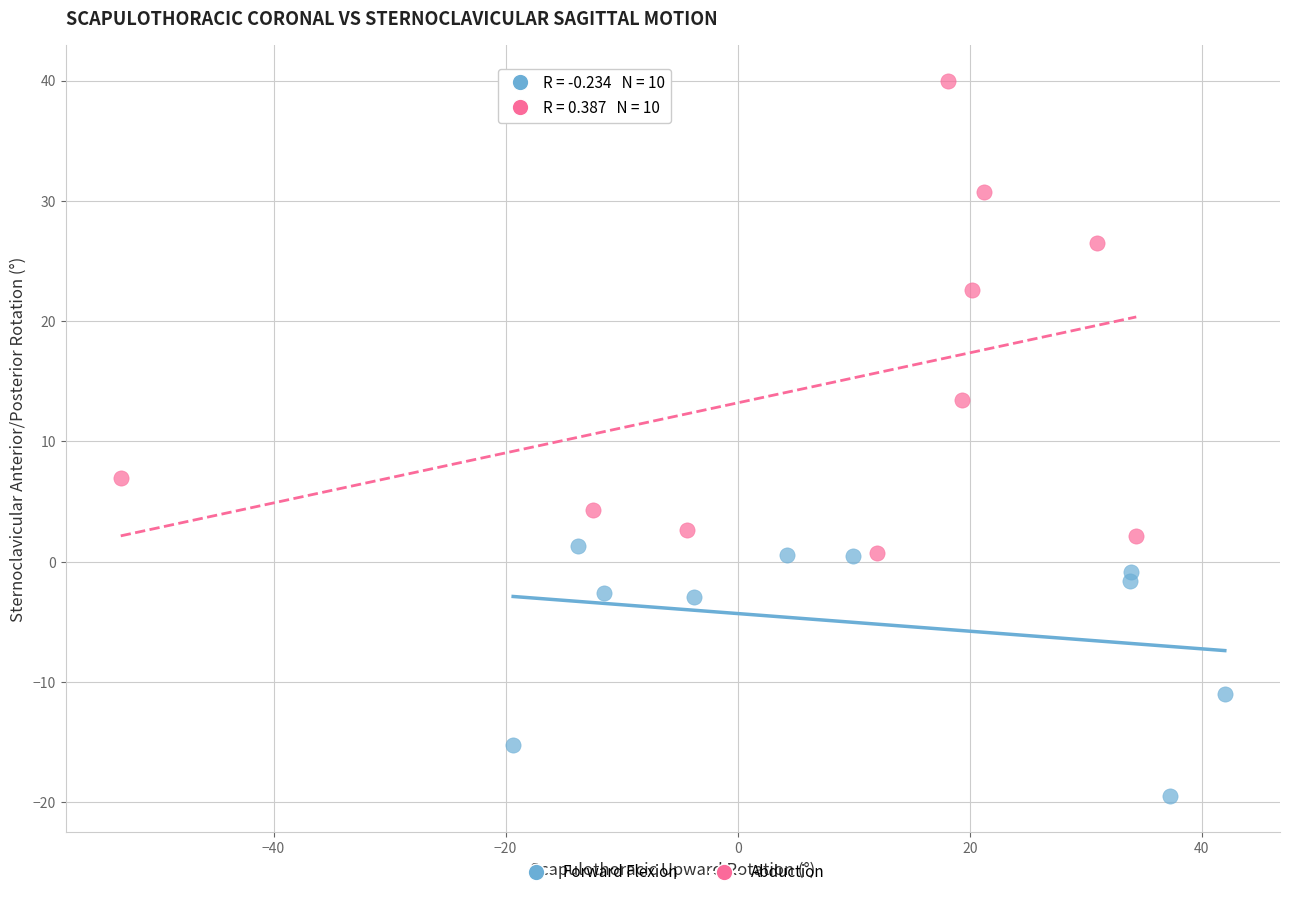

Which series reaches the maximum Y coordinate?

Abduction